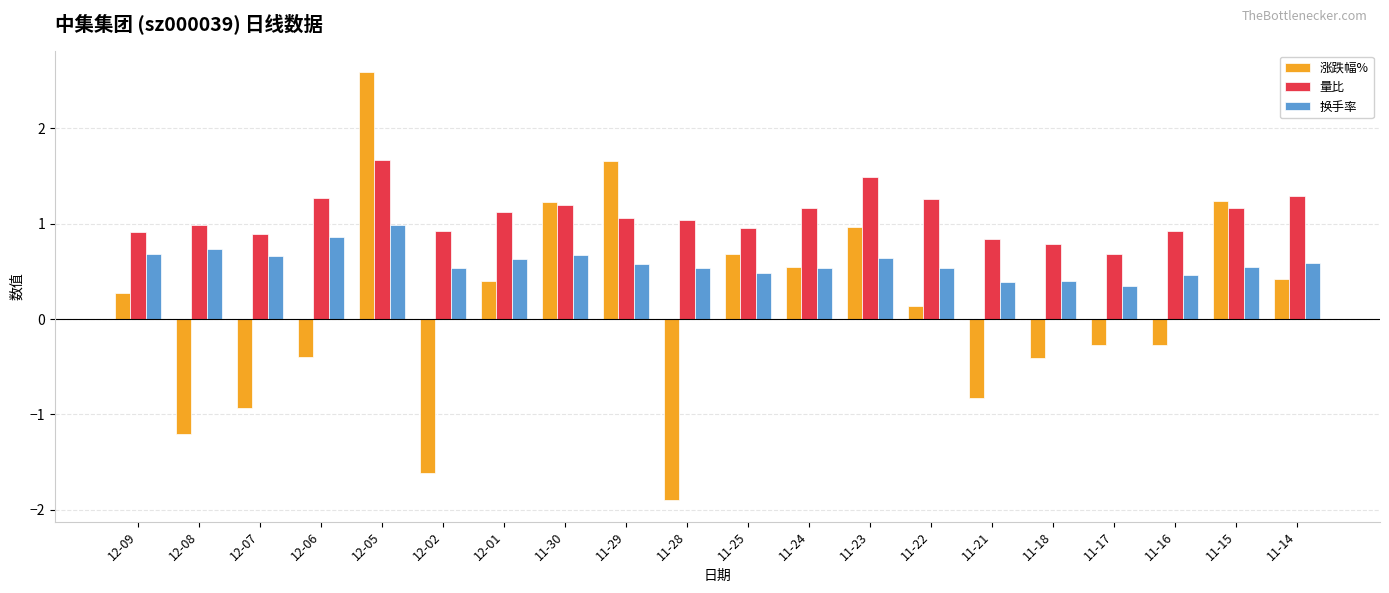

The value of 涨跌幅% at 11-15 is 1.2. True or false?

True